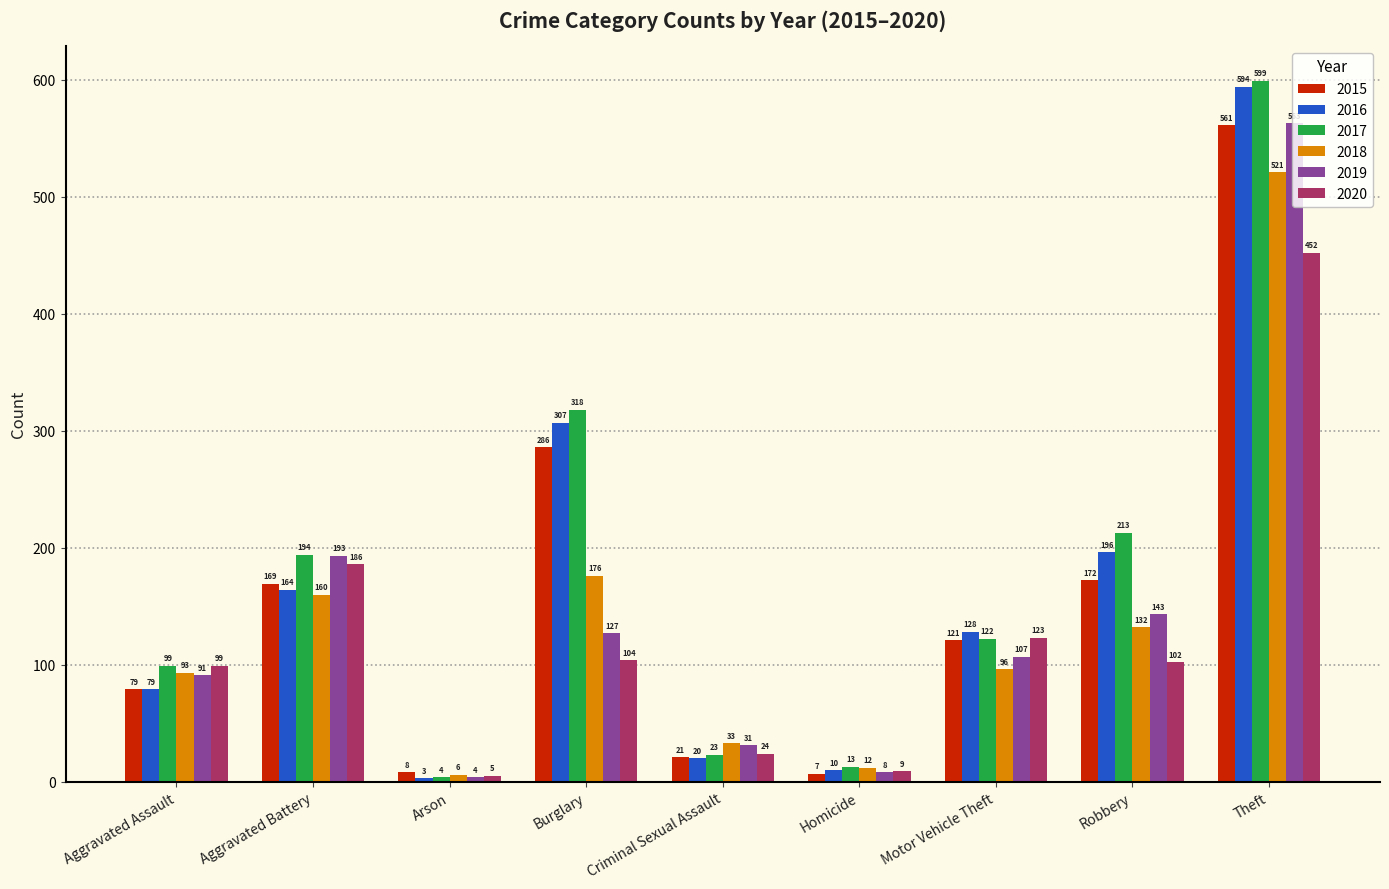

Between Aggravated Assault and Theft, which series saw the biggest shift?

2016